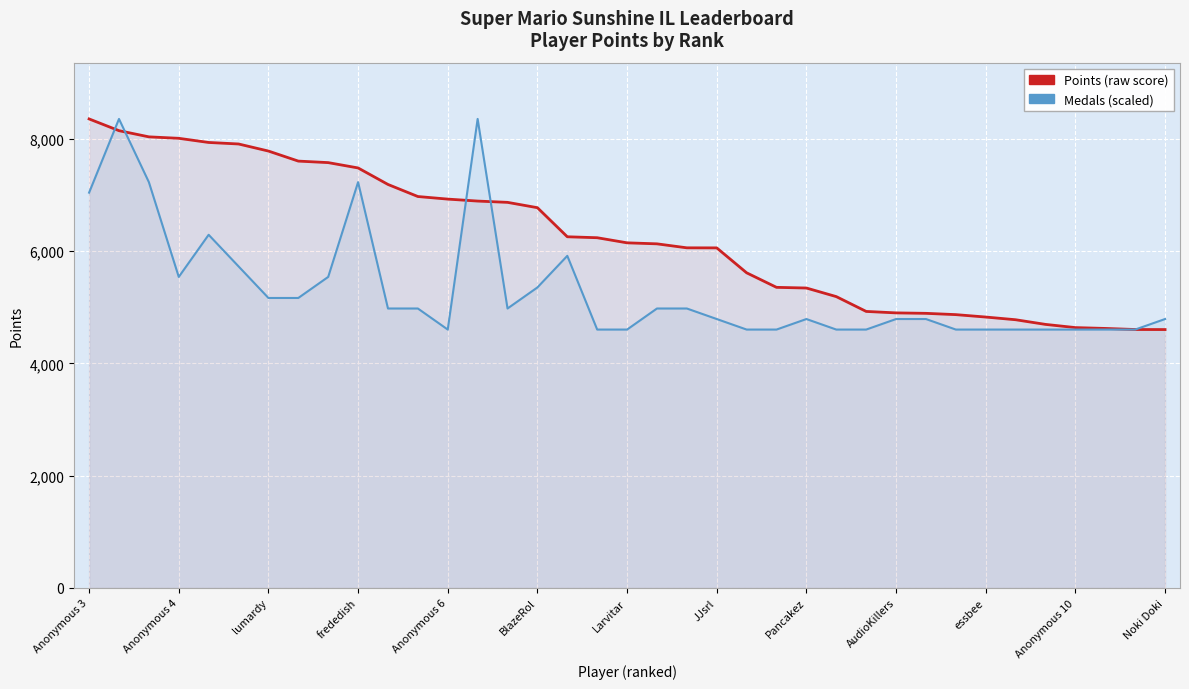

Reading right to left, list all the values displayed in this chart.

Points: 4602.0	4603.0	4622.0	4637.0	4694.0	4777.0	4825.0	4868.0	4891.0	4899.0	4925.0	5189.0	5342.0	5354.0	5613.0	6057.0	6058.0	6129.0	6147.0	6238.0	6255.0	6773.0	6868.0	6891.0	6926.0	6972.0	7187.0	7481.0	7576.0	7603.0	7782.0	7908.0	7935.0	8009.0	8035.0	8145.0	8354.0
Medals (scaled): 4789.6	4602.0	4602.0	4602.0	4602.0	4602.0	4602.0	4602.0	4789.6	4789.6	4602.0	4602.0	4789.6	4602.0	4602.0	4789.6	4977.2	4977.2	4602.0	4602.0	5915.2	5352.4	4977.2	8354.0	4602.0	4977.2	4977.2	7228.4	5540.0	5164.8	5164.8	5727.6	6290.4	5540.0	7228.4	8354.0	7040.8